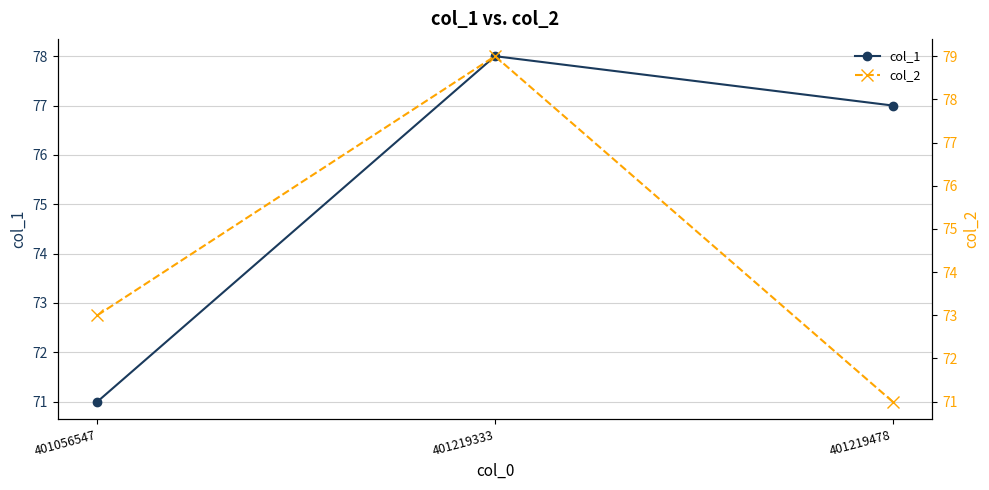

List the series in order of their overall mean, lowest first.

col_2, col_1